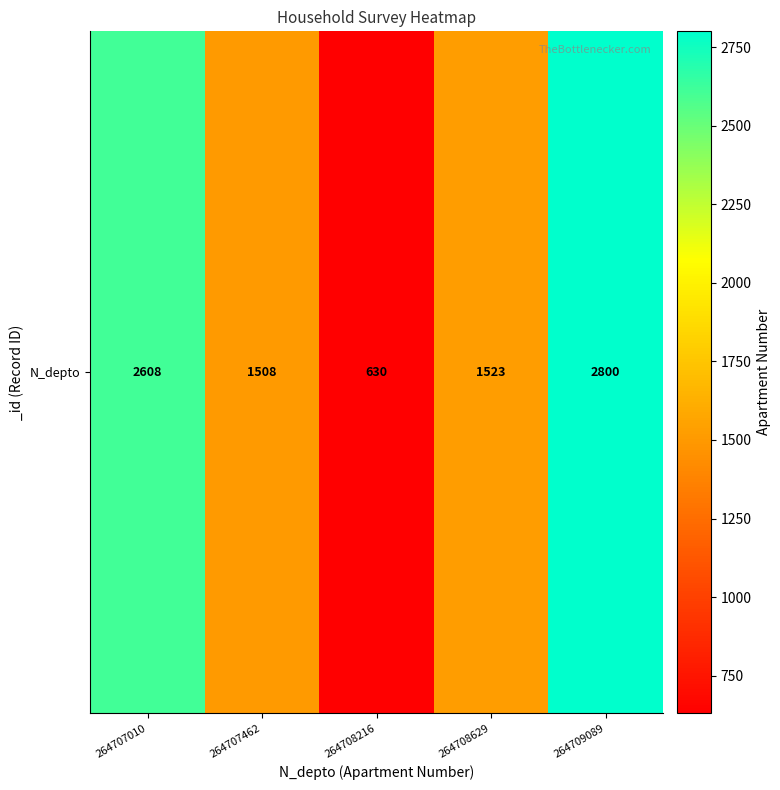

Reading left to right, what are all the values shown in this chart?

2608	1508	630	1523	2800